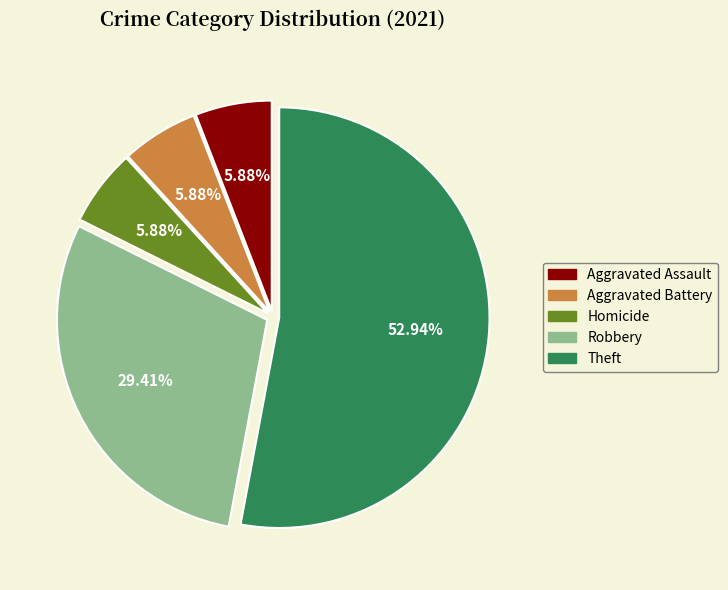

Does any single category account for the majority?

Yes